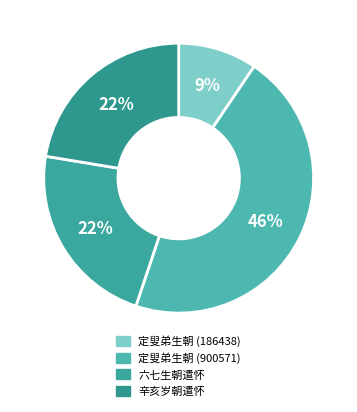

How many segments does this pie chart have?

4